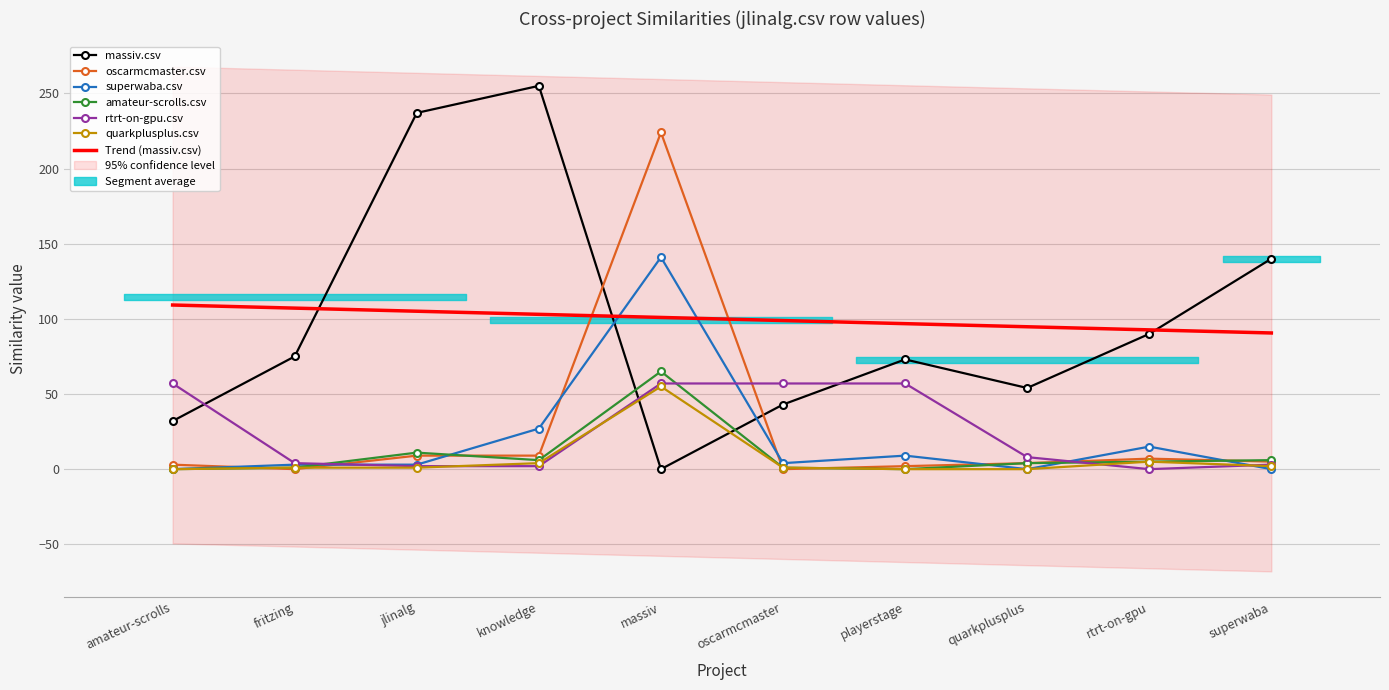

Where is massiv.csv nearest to the value 127?

superwaba